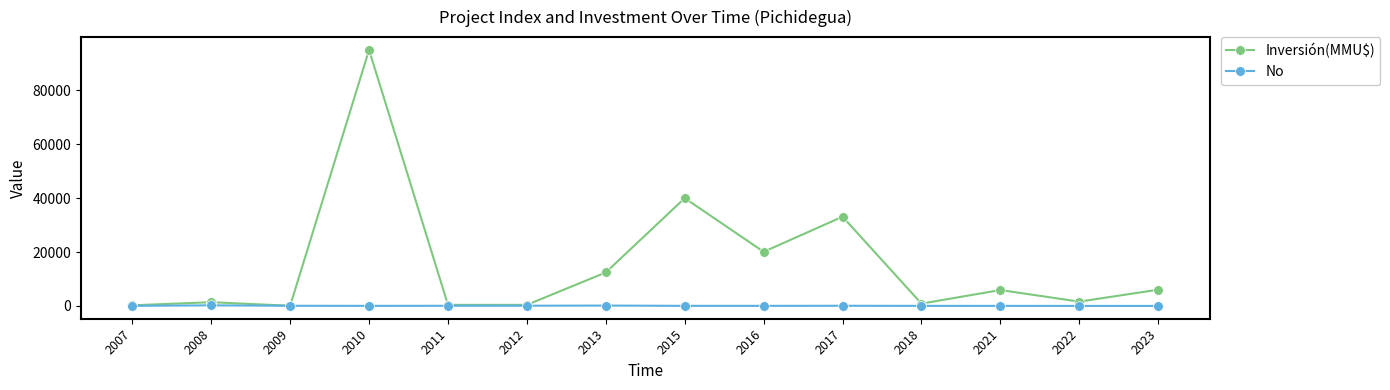

What is the maximum value shown in the chart?

95000